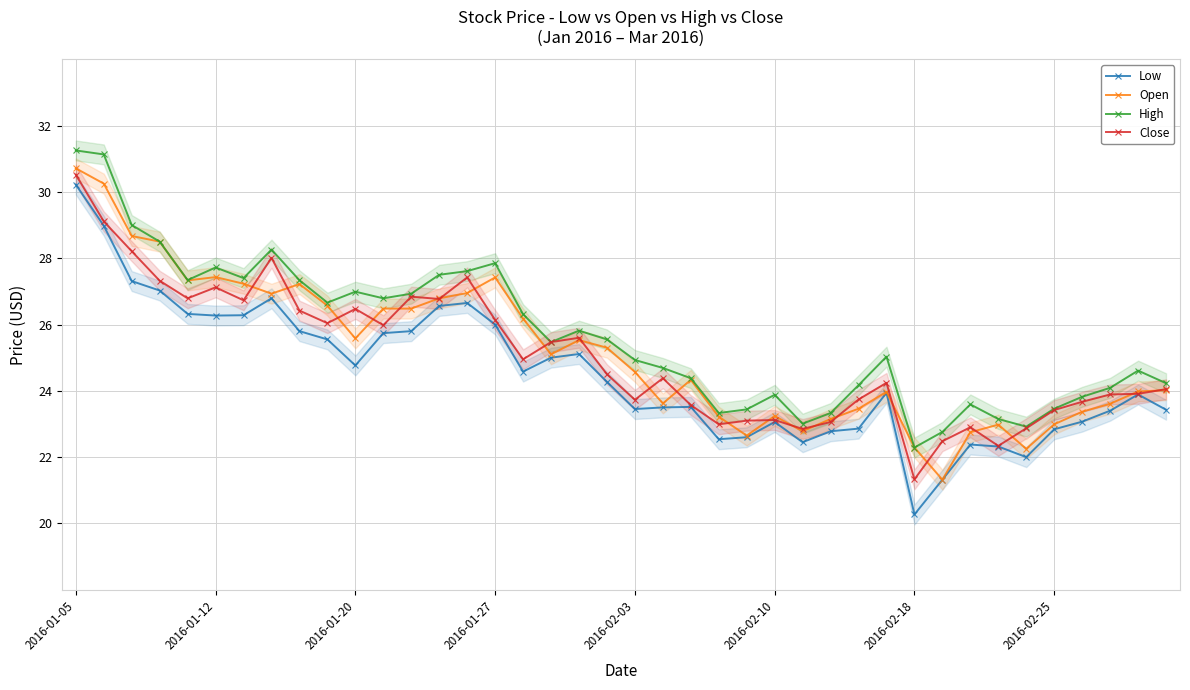

At 9, list the series in order from smallest to largest.

Low, Close, Open, High